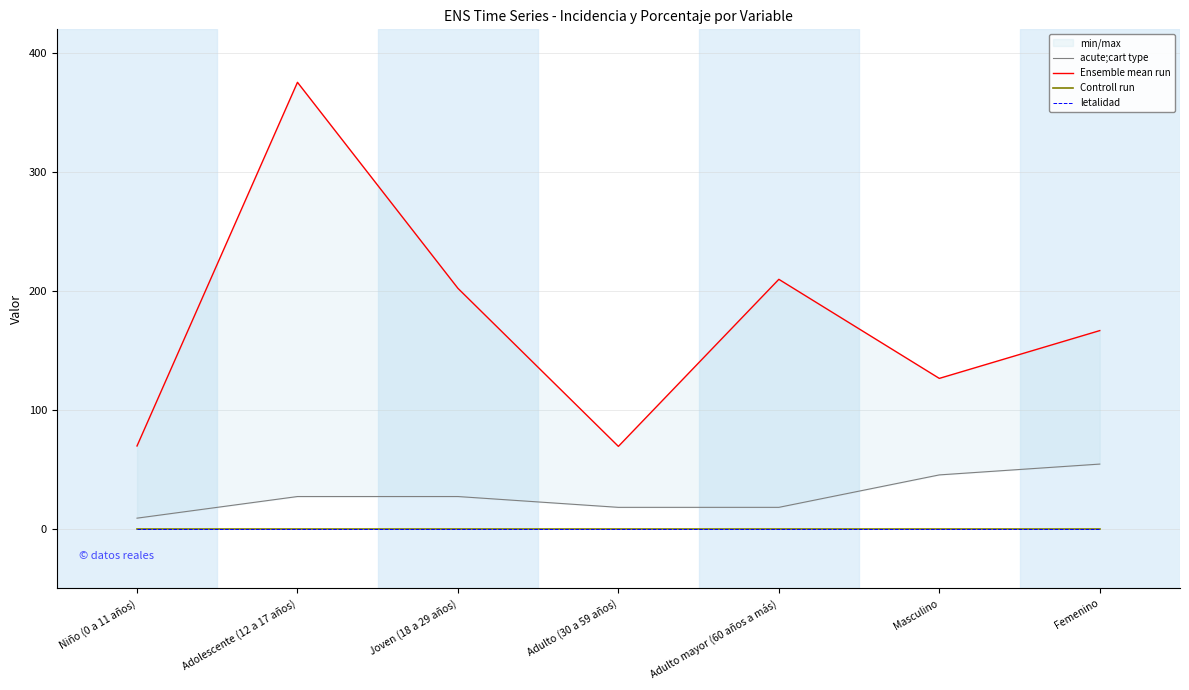

Between Adolescente (12 a 17 años) and Femenino, which series saw the biggest shift?

Ensemble mean run